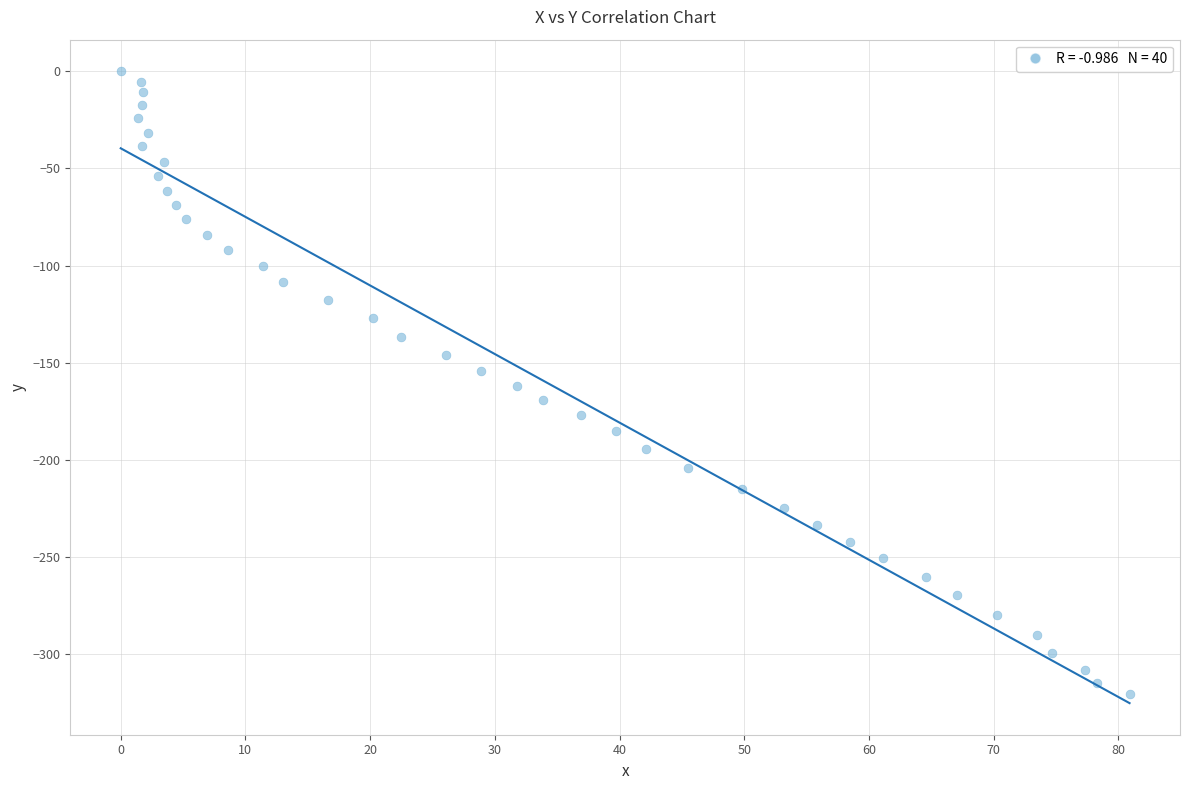

What is the range of Y values (max minus min)?

320.4